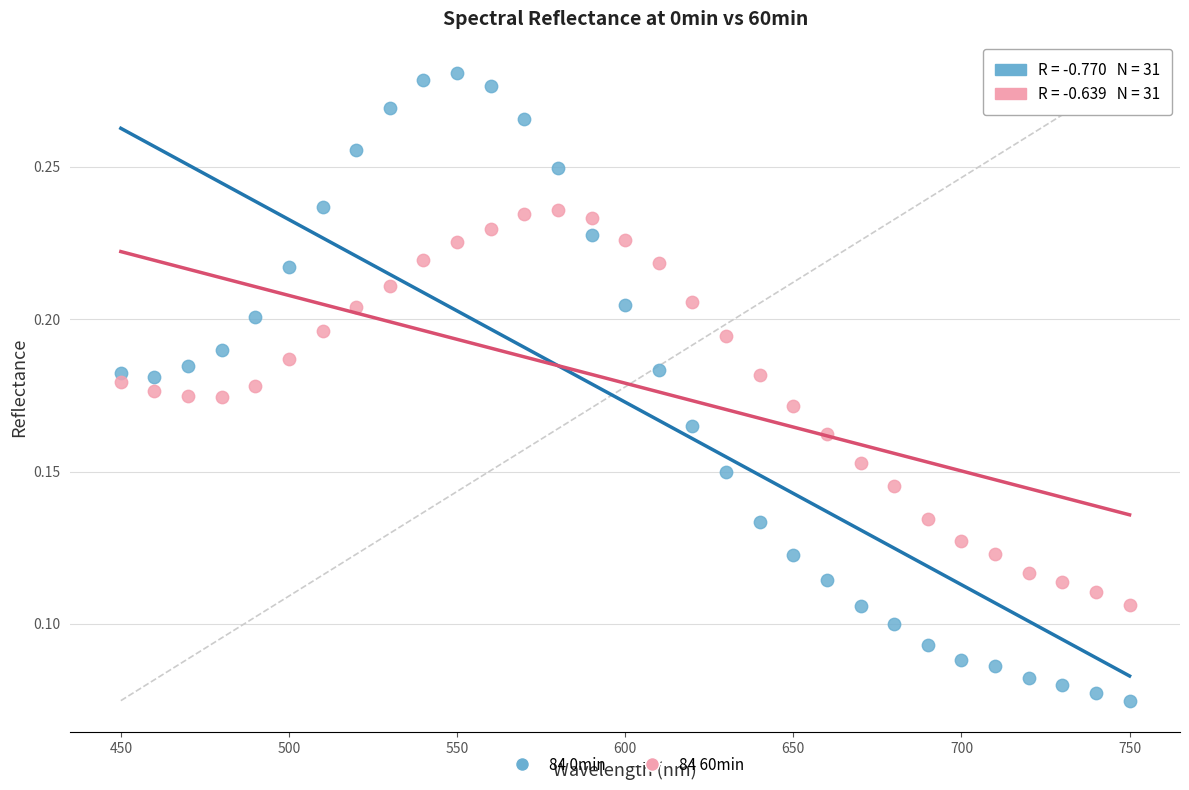

Across all data points, what is the range of X values (max minus min)?

300.0